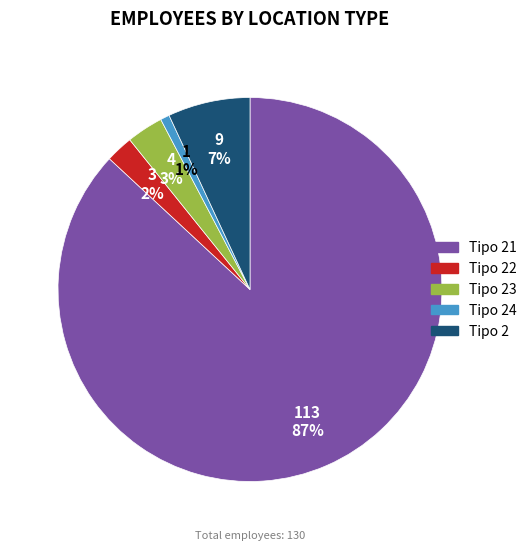

To the nearest percent, what percentage of the pie is Tipo 24?

1%